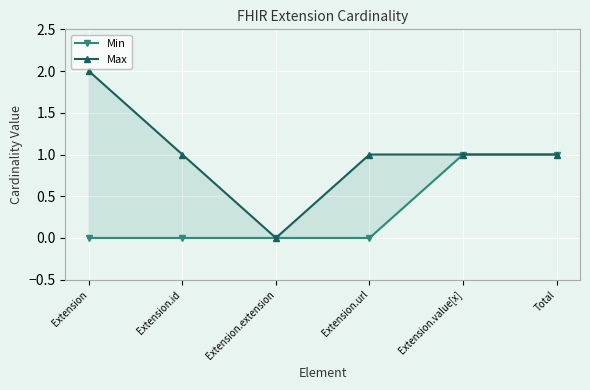

What value does the Max series have at Extension.url?

1